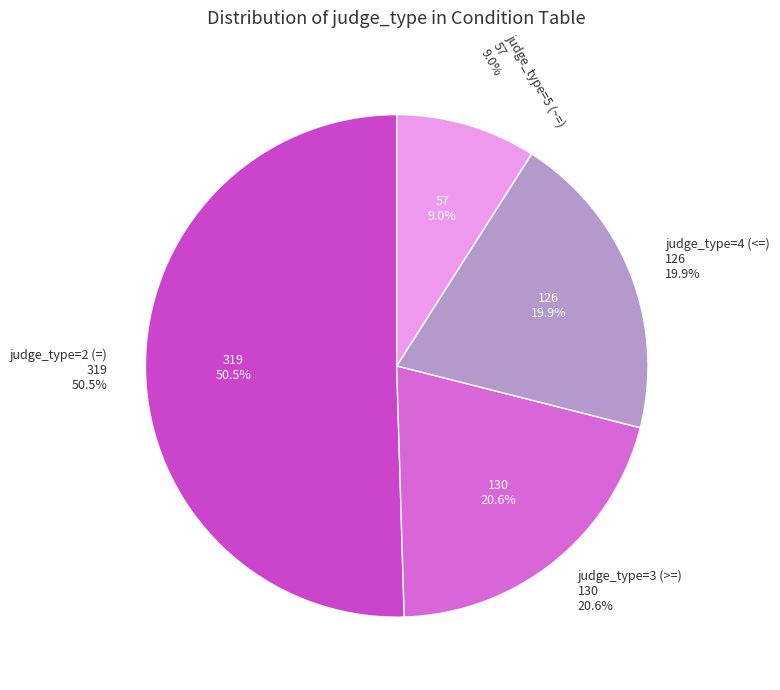

Combined, what portion of the pie is judge_type=5 (~=) and judge_type=4 (<=)?

29.0%